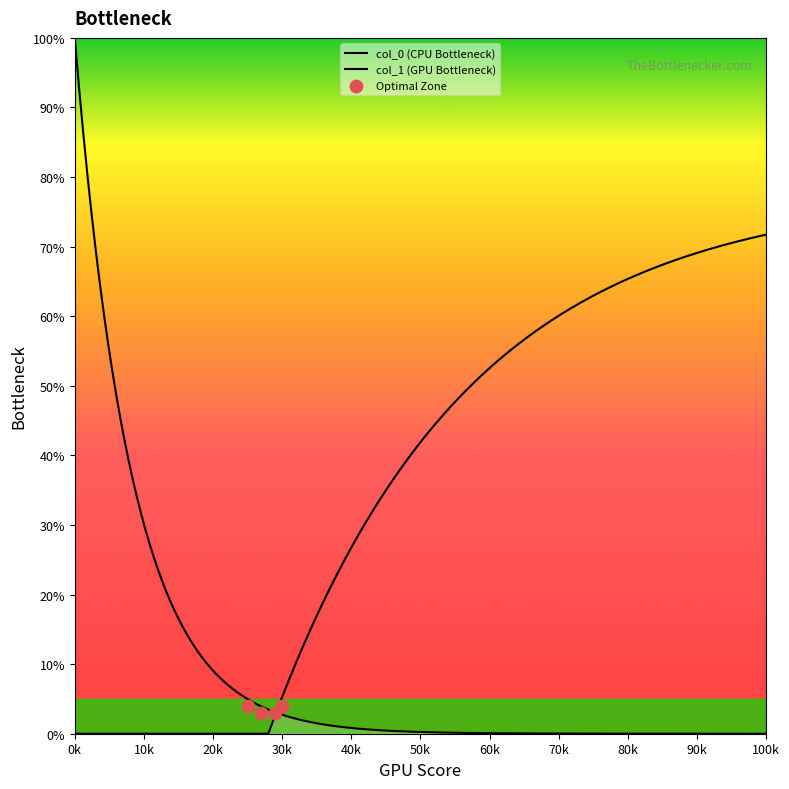

What are all the series names shown in the legend?

col_0, col_1